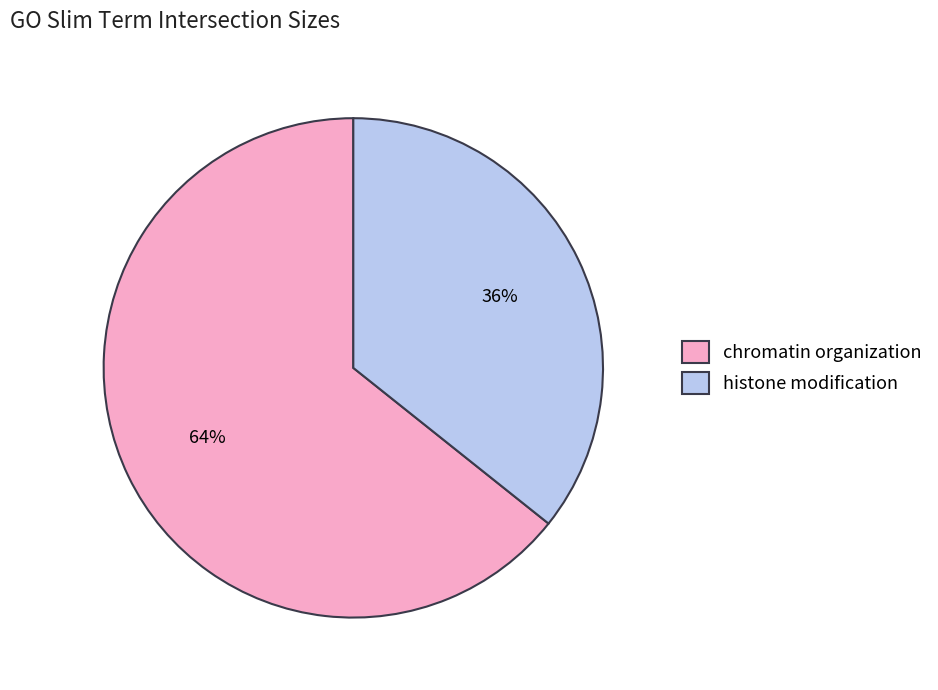

Is histone modification the majority of the pie?

No